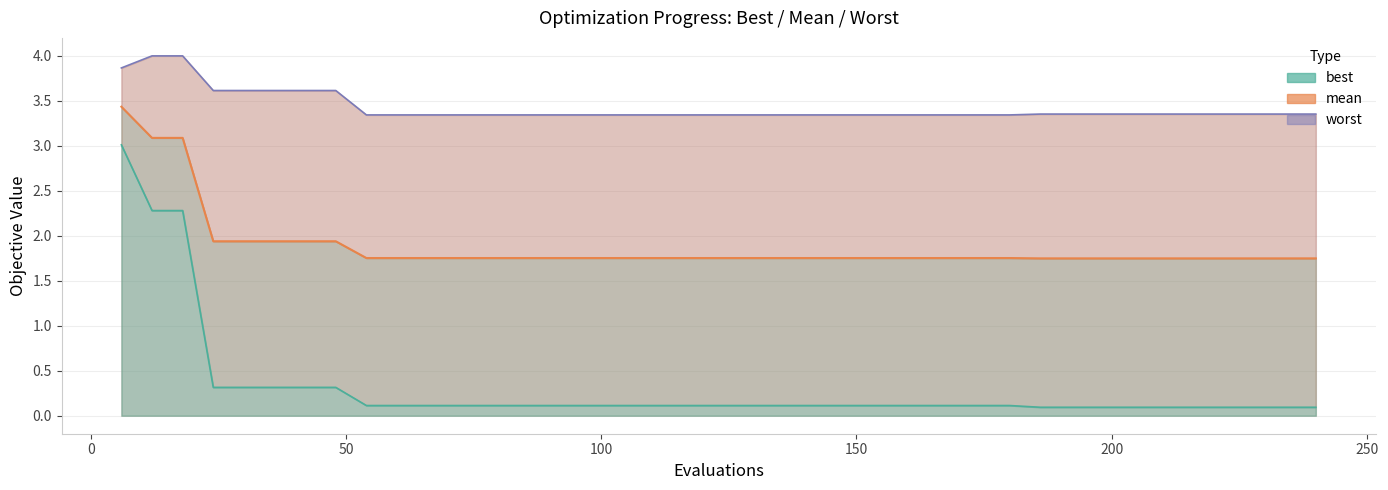

How many data points does each series have?

40